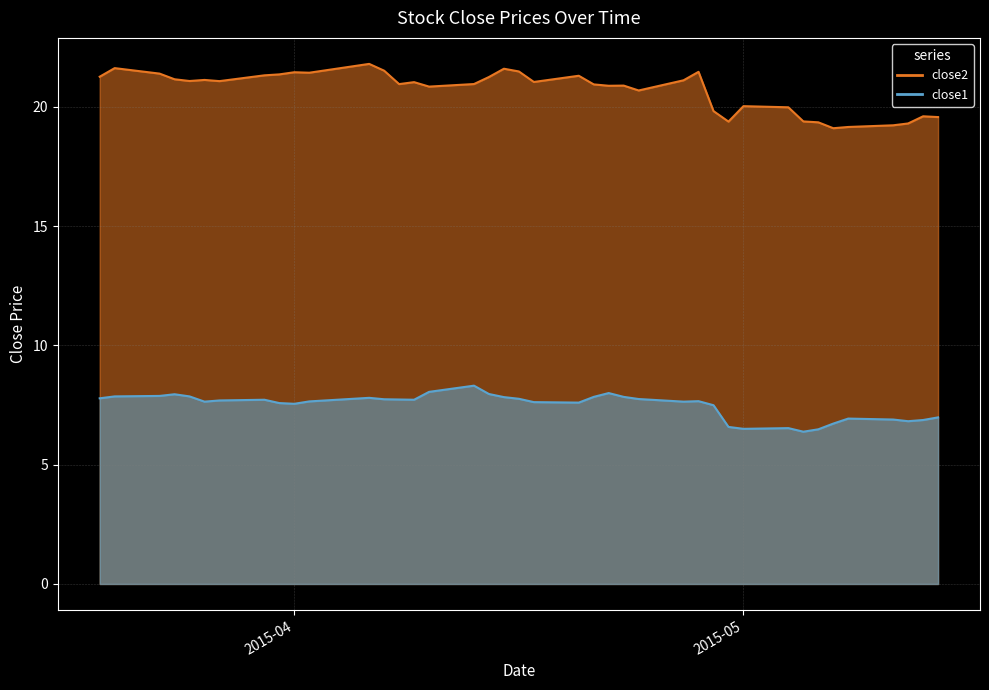

Reading left to right, extract all data points from this chart.

close2: 21.3	21.6	21.4	21.2	21.1	21.1	21.1	21.3	21.4	21.5	21.4	21.8	21.5	21.0	21.0	20.9	21.0	21.3	21.6	21.5	21.1	21.3	20.9	20.9	20.9	20.7	21.1	21.5	19.8	19.4	20.0	20.0	19.4	19.4	19.1	19.2	19.2	19.3	19.6	19.6
close1: 7.8	7.9	7.9	8.0	7.9	7.6	7.7	7.7	7.6	7.6	7.7	7.8	7.7	7.7	7.7	8.1	8.3	8.0	7.8	7.8	7.6	7.6	7.8	8.0	7.8	7.8	7.6	7.7	7.5	6.6	6.5	6.5	6.4	6.5	6.7	6.9	6.9	6.8	6.9	7.0